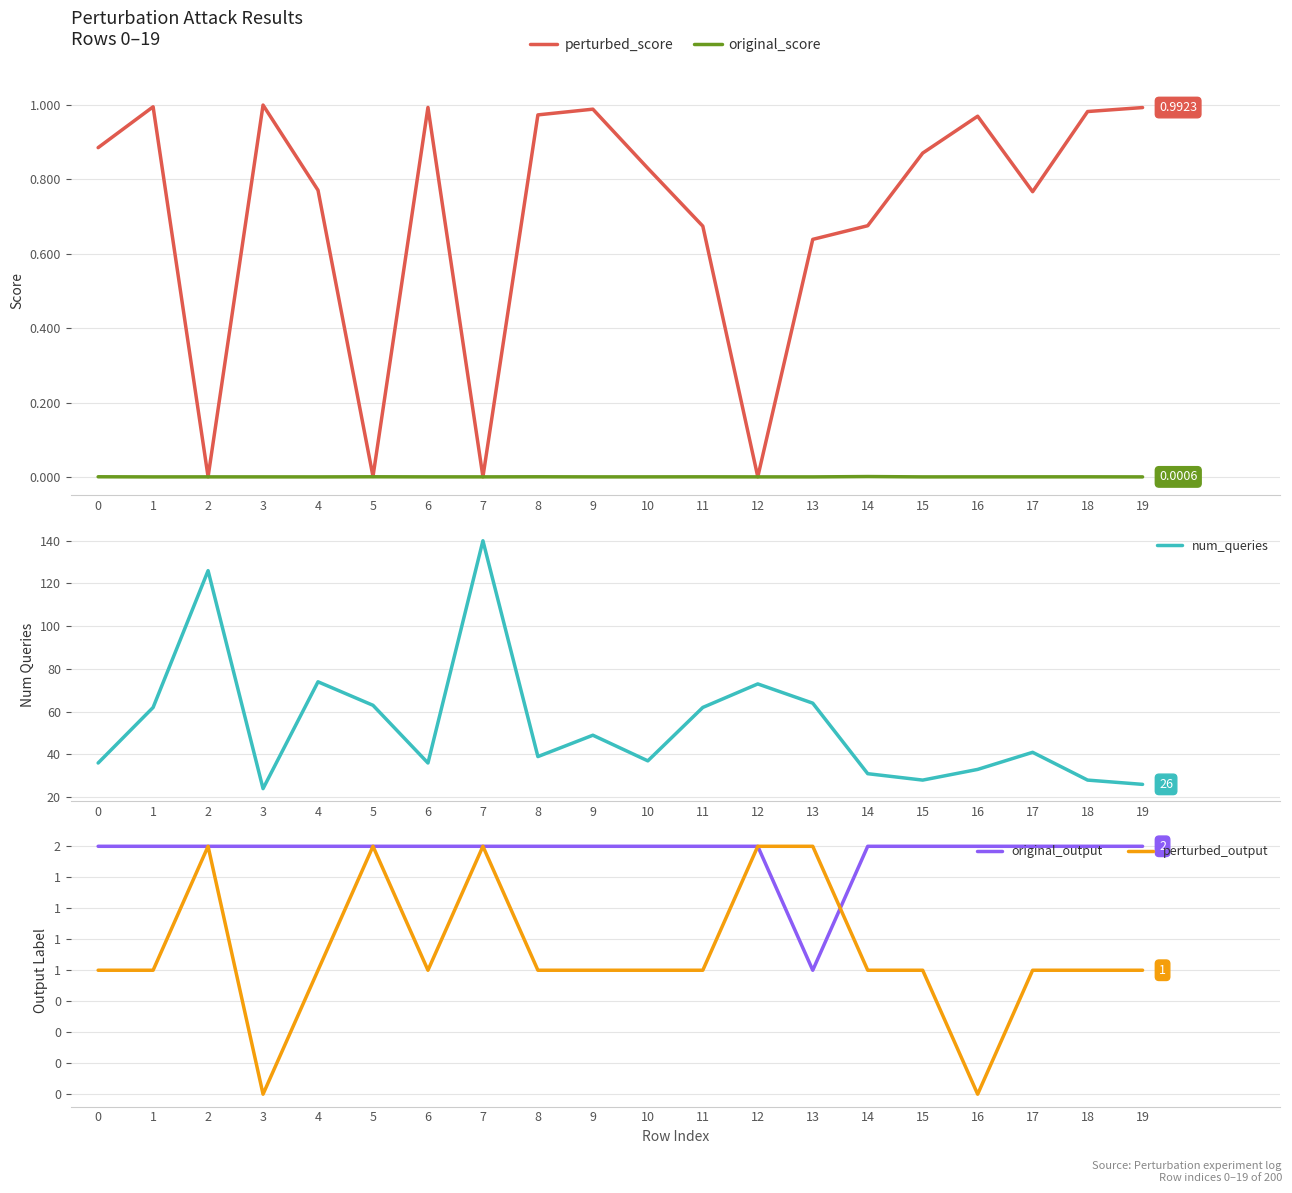

True or false: perturbed_score has a value of 1.1 at 13.

False